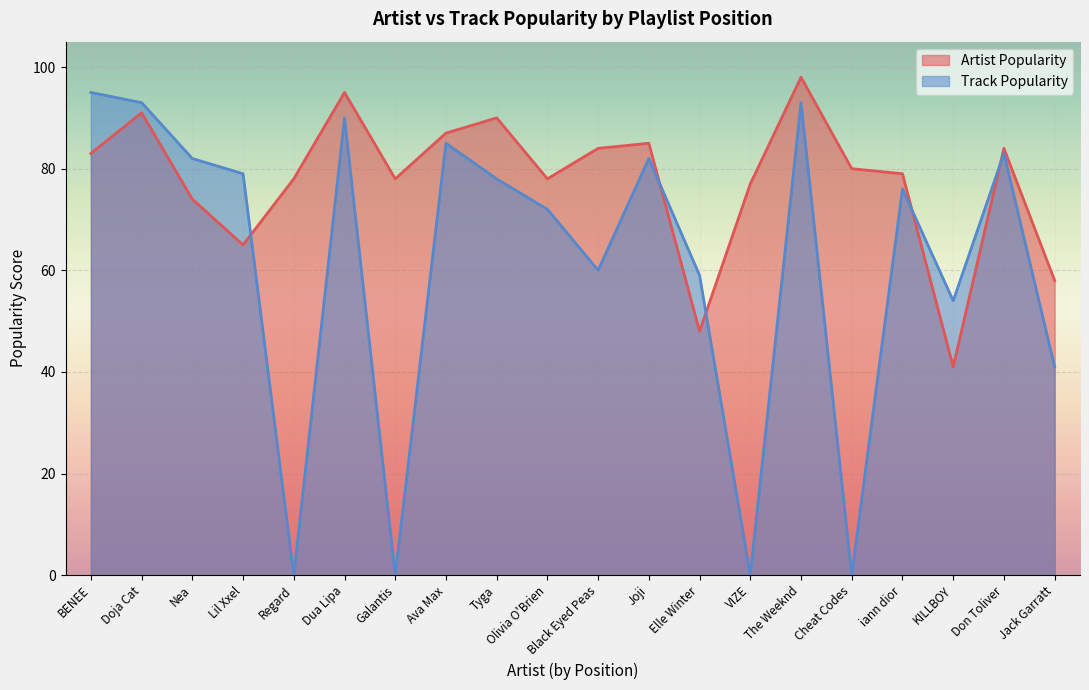

How many values in Track Popularity are above zero?

16